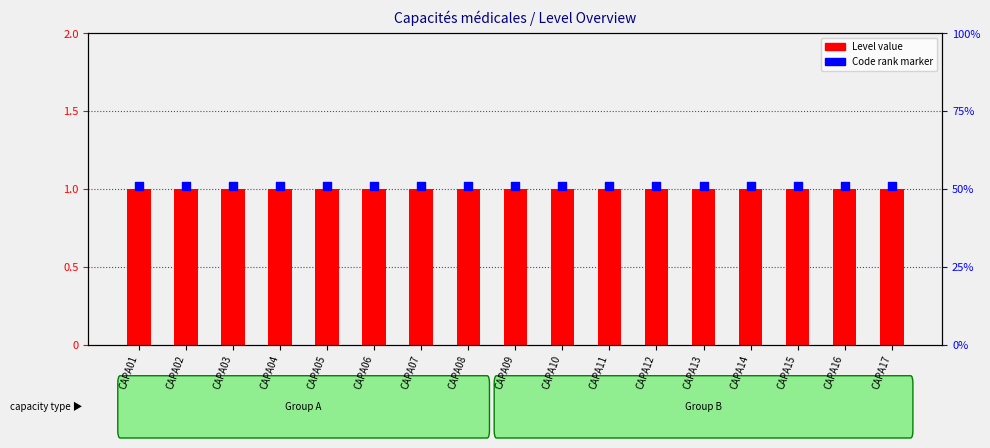

Is the value of Level at CAPA16 greater than the value of Code index at CAPA02?

No